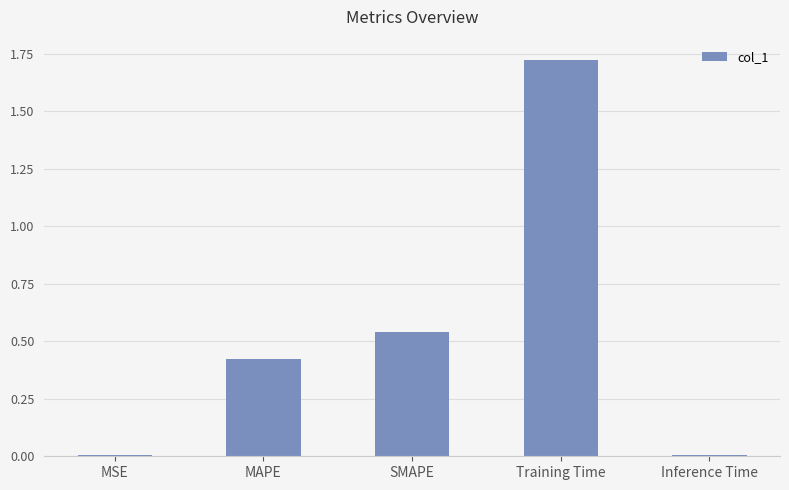

Count the number of data series in this chart.

1